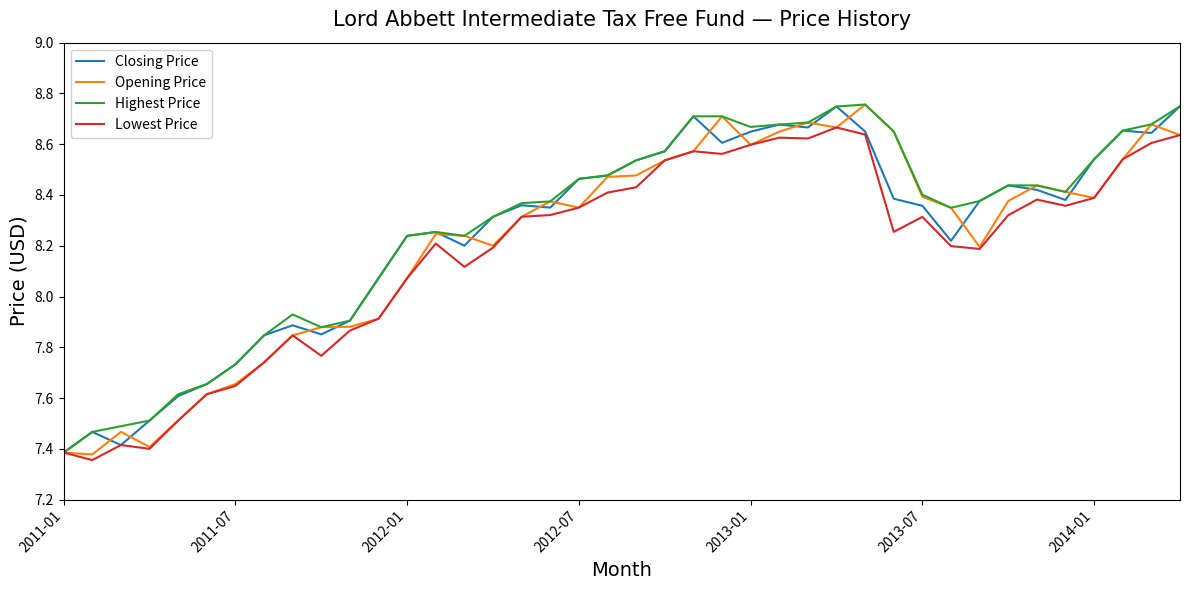

Does the chart display data point markers on the line(s)?

No